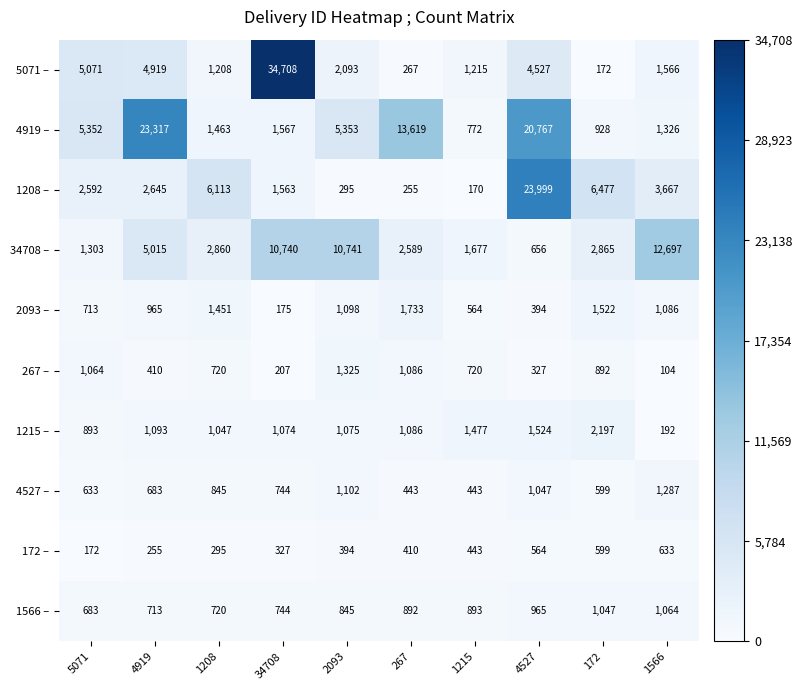

What is the difference between the second highest and second lowest values in the 2093 – series?

1128